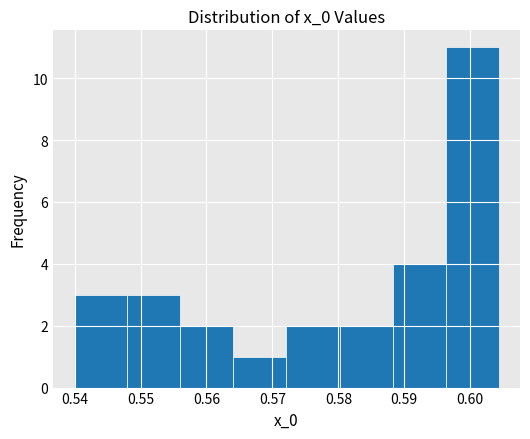

Reading left to right, list every bar in this chart as the range it spans on the x-axis followed by its height. Neither the bar edges nor the heights are printed on the chart, so give them approximately, as read against the axes.

0.540 to 0.548: 3
0.548 to 0.556: 3
0.556 to 0.564: 2
0.564 to 0.572: 1
0.572 to 0.580: 2
0.580 to 0.588: 2
0.588 to 0.596: 4
0.596 to 0.604: 11